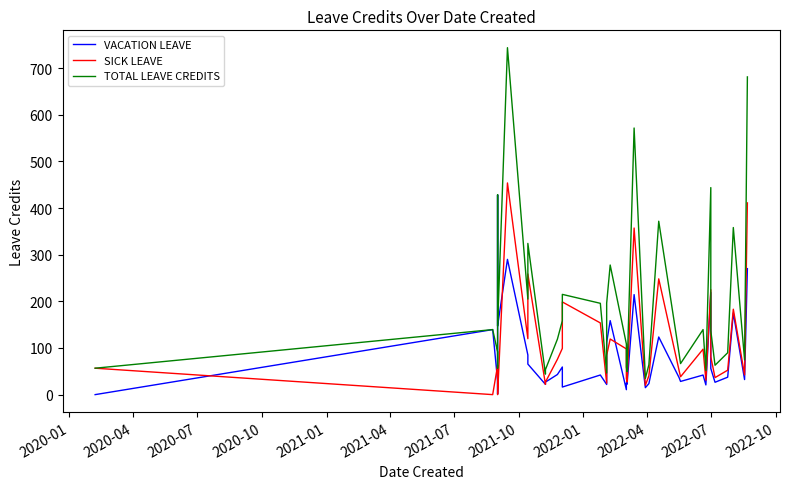

How many lines are shown in the chart?

3